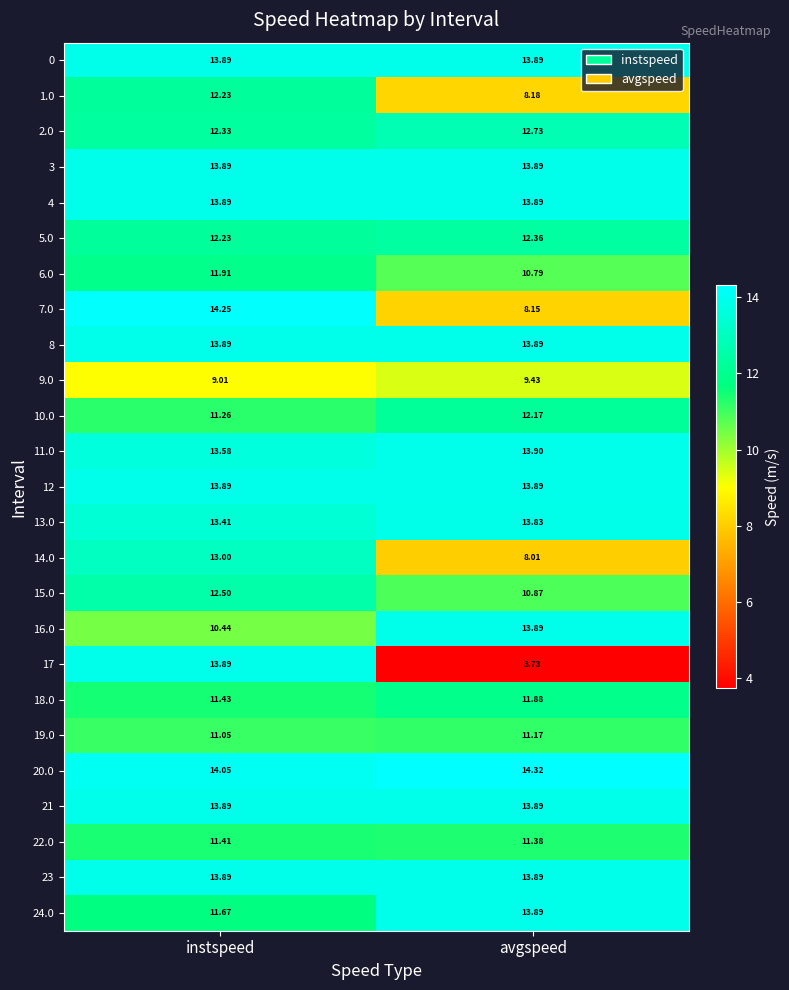

Which category has the lowest value in the 18.0 series?

instspeed